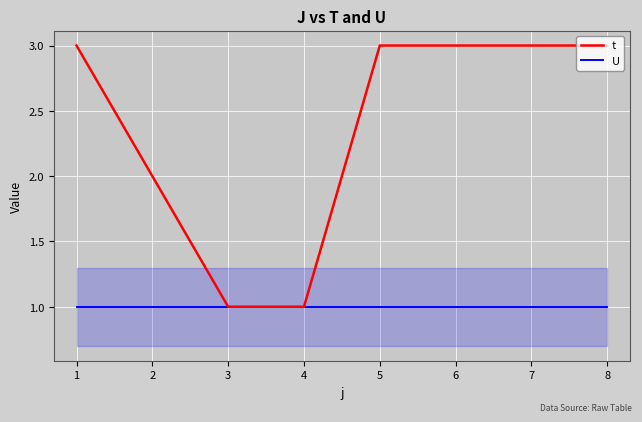

Reading left to right, list all the values displayed in this chart.

t: 3	2	1	1	3	3	3	3
U: 1	1	1	1	1	1	1	1